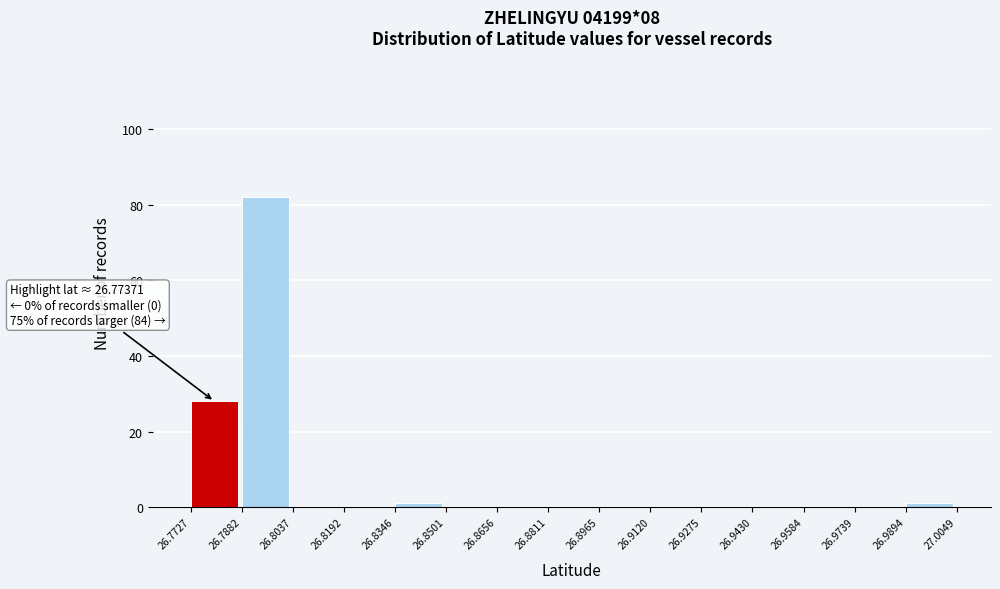

Which range on the x-axis has the tallest bar?

26.7882 to 26.8037